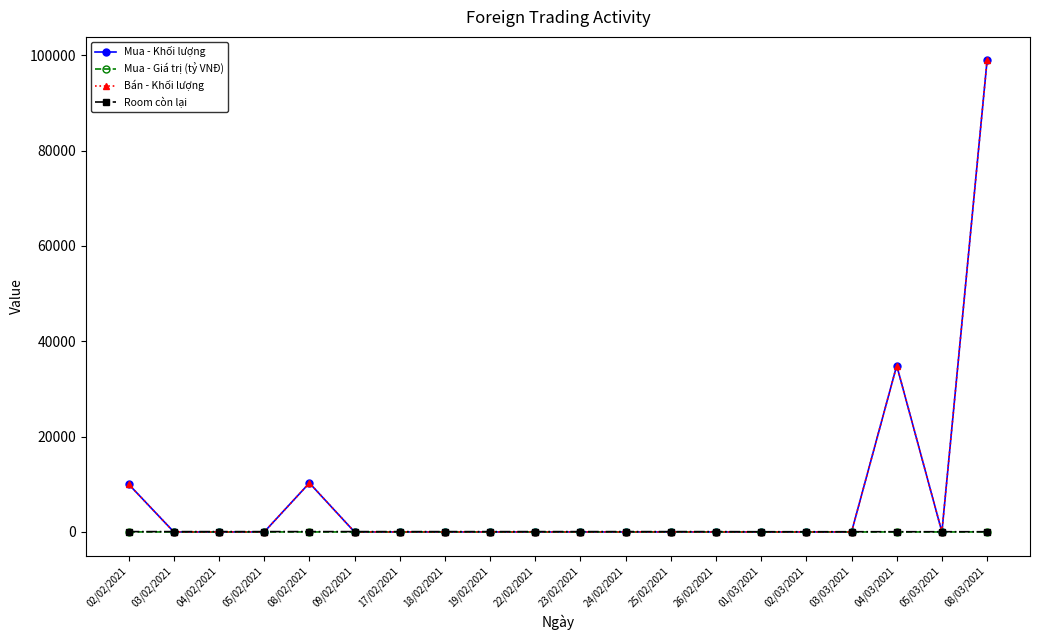

Does the chart have visible grid lines?

No